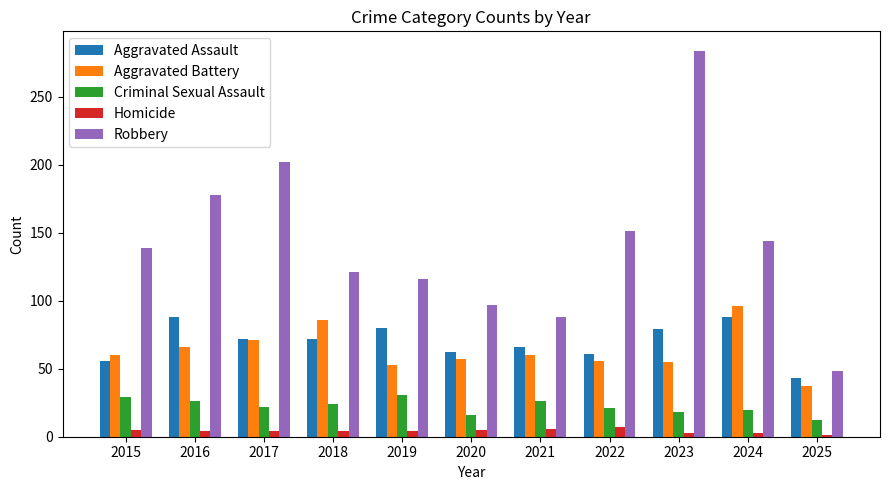

Is the value of Aggravated Battery at 2017 greater than the value of Robbery at 2016?

No